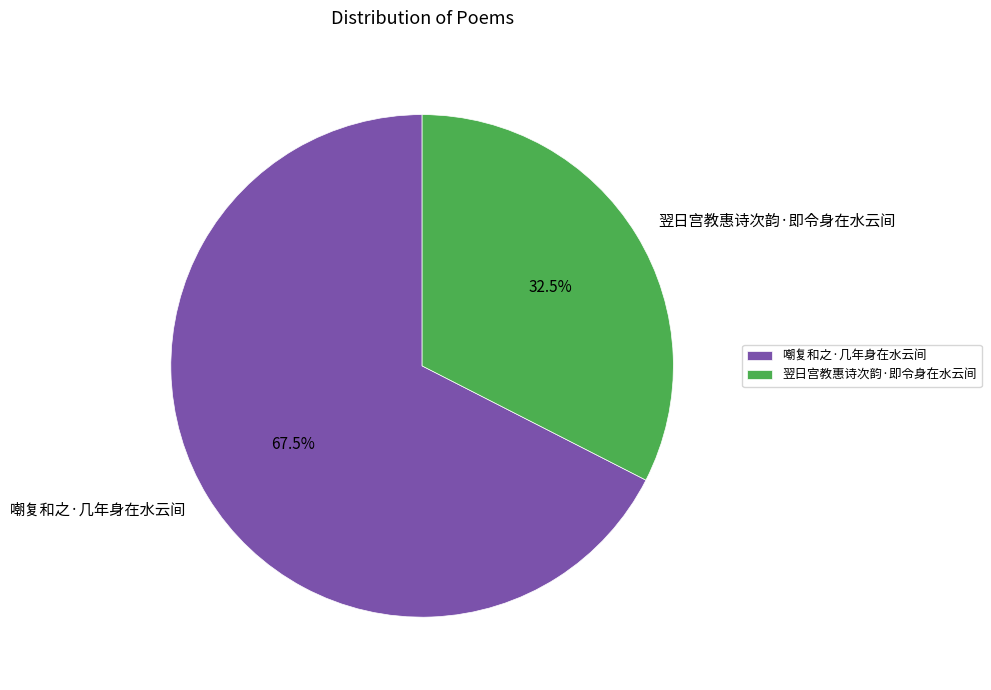

What is the total percentage of 嘲复和之·几年身在水云间 and 翌日宫教惠诗次韵·即令身在水云间?

100.0%